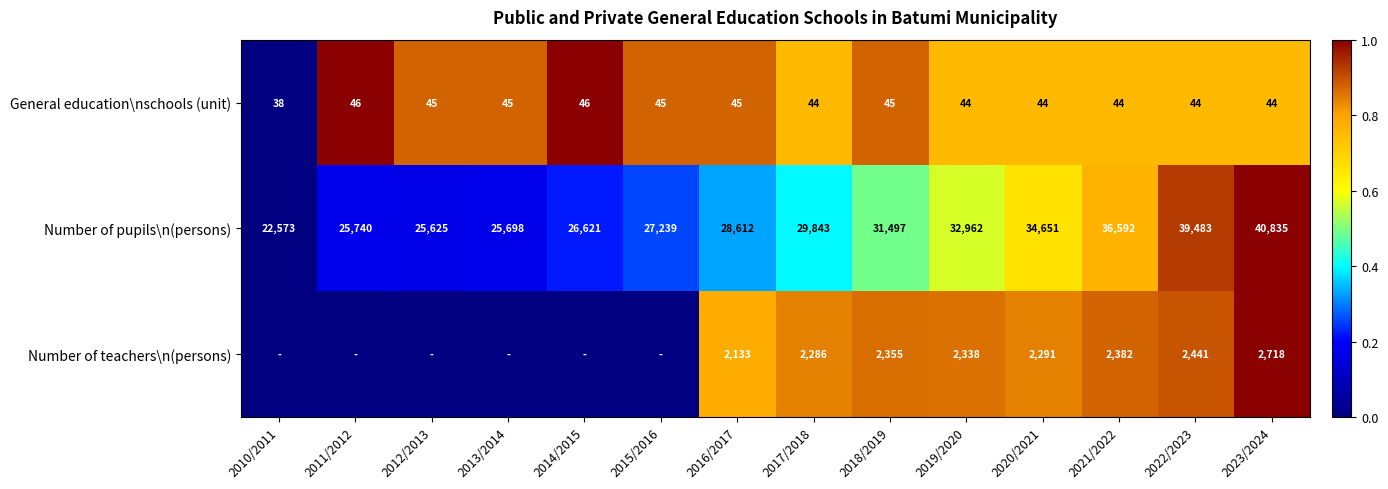

The Number of pupils\n(persons) series shows 53549 at 2023/2024. True or false?

False